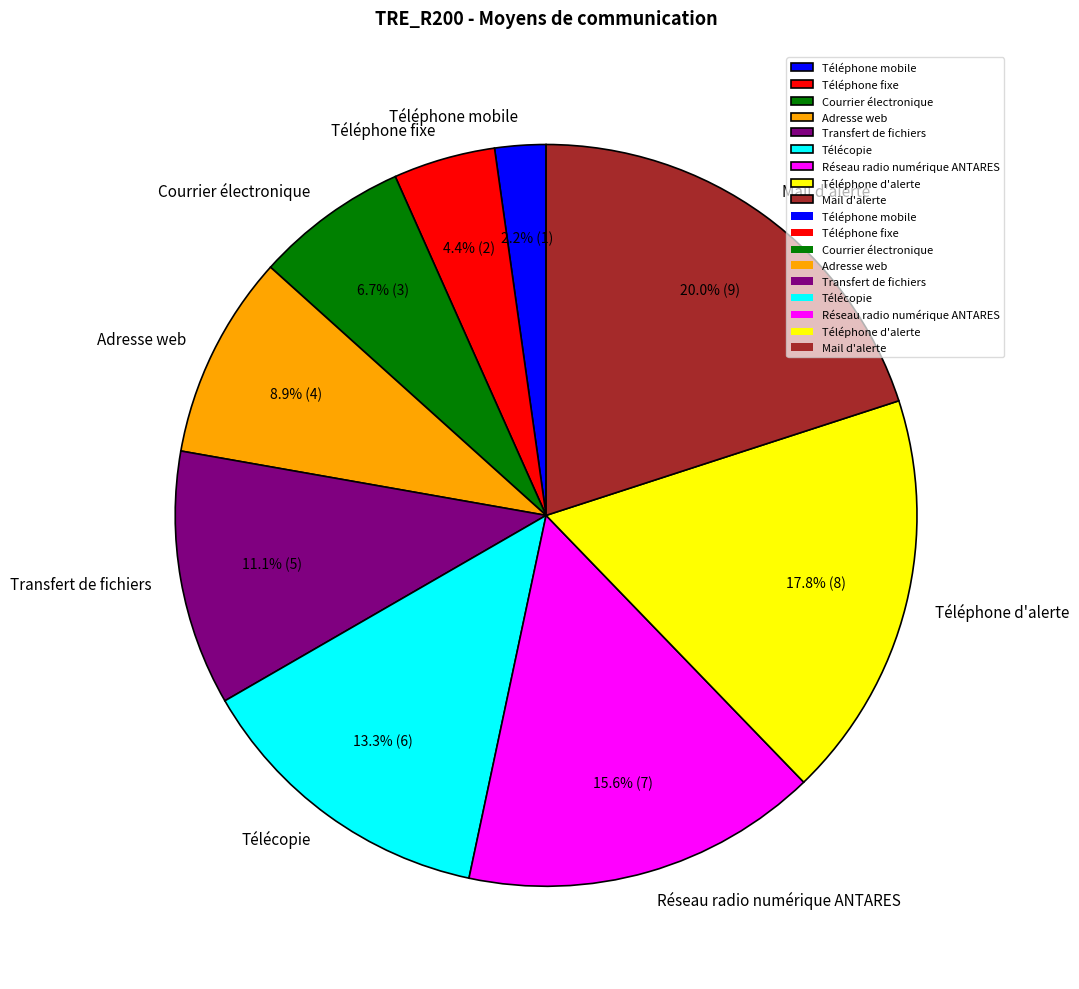

Rank the categories by value from lowest to highest.

Téléphone mobile, Téléphone fixe, Courrier électronique, Adresse web, Transfert de fichiers, Télécopie, Réseau radio numérique ANTARES, Téléphone d'alerte, Mail d'alerte